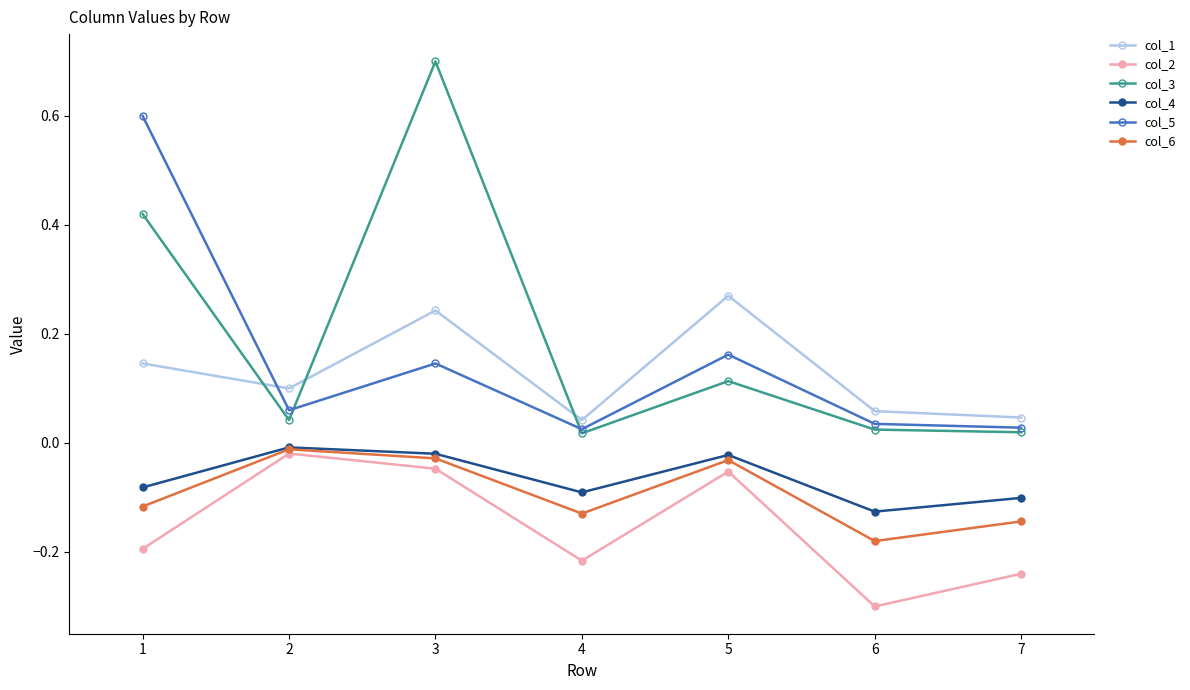

True or false: col_3 and col_4 cross at least once.

False